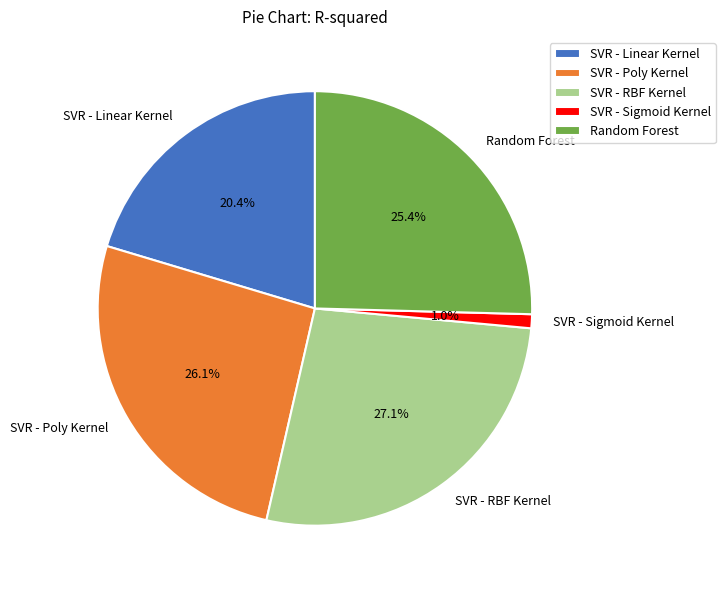

To the nearest percent, what percentage of the pie is SVR - RBF Kernel?

27%